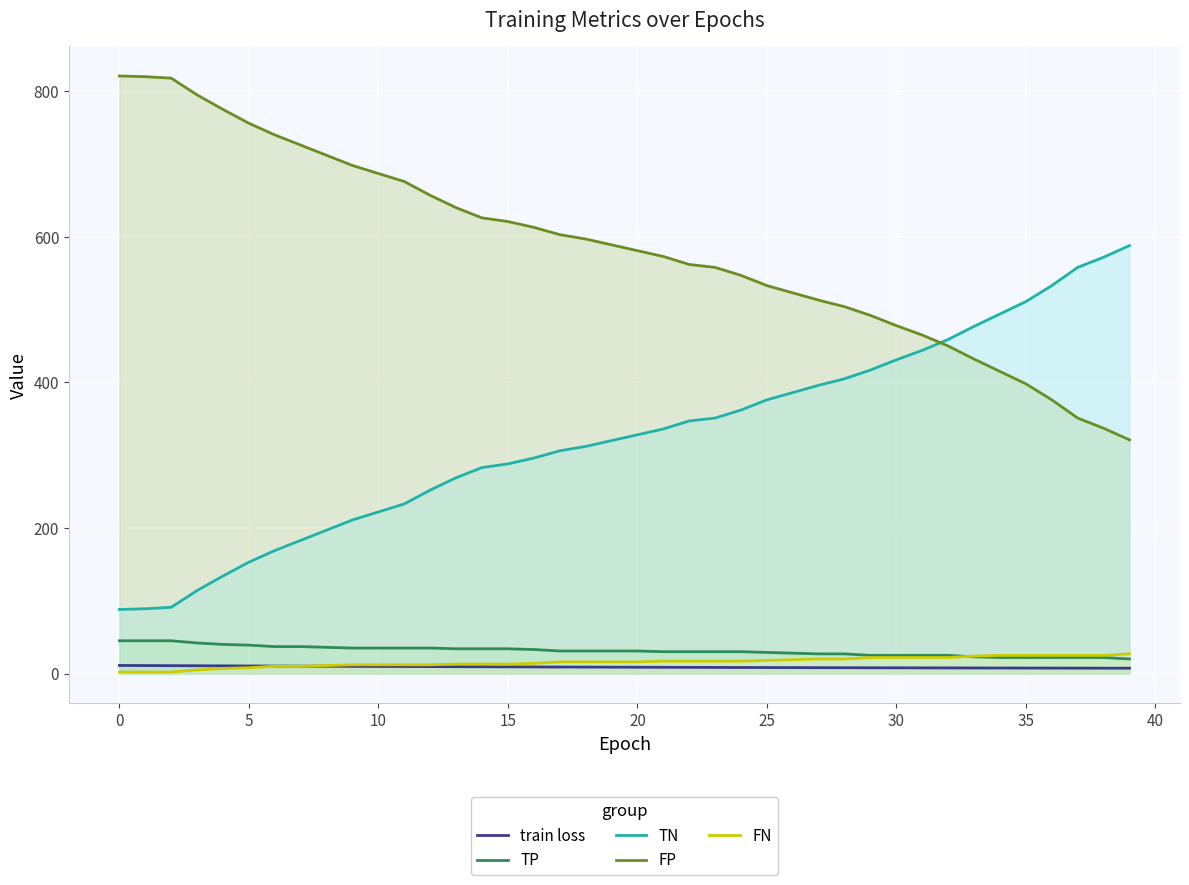

True or false: TP has more than 0 interior local peaks.

False